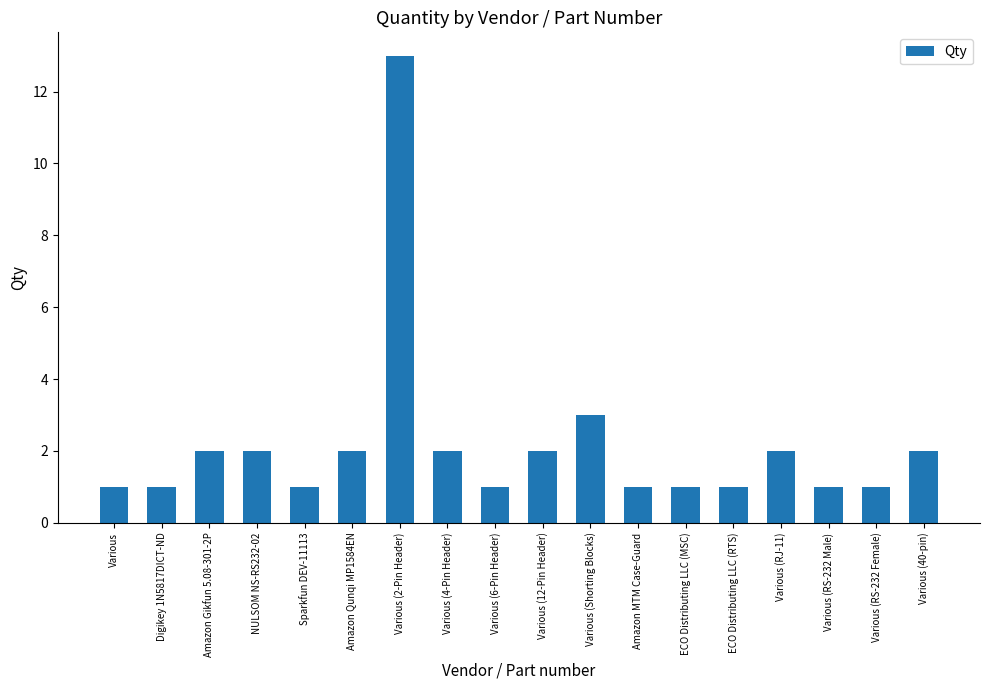

What is the maximum value shown in the chart?

13